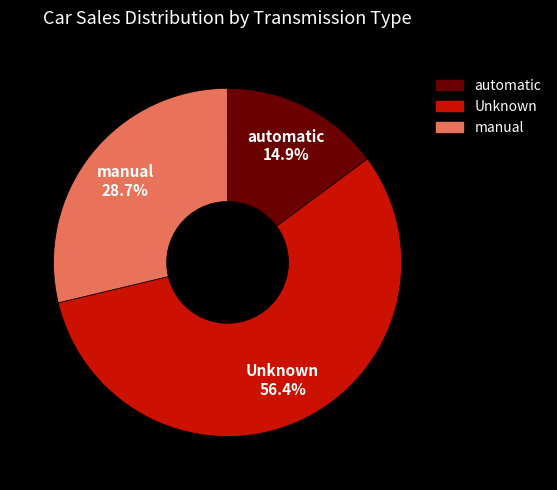

Is there any slice that represents more than half of the pie?

Yes